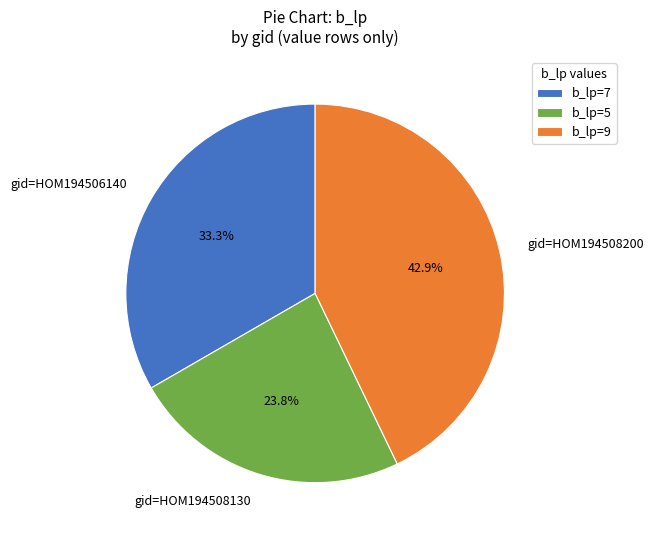

Do gid=HOM194508130 and gid=HOM194508200 together represent more than half of the pie?

Yes